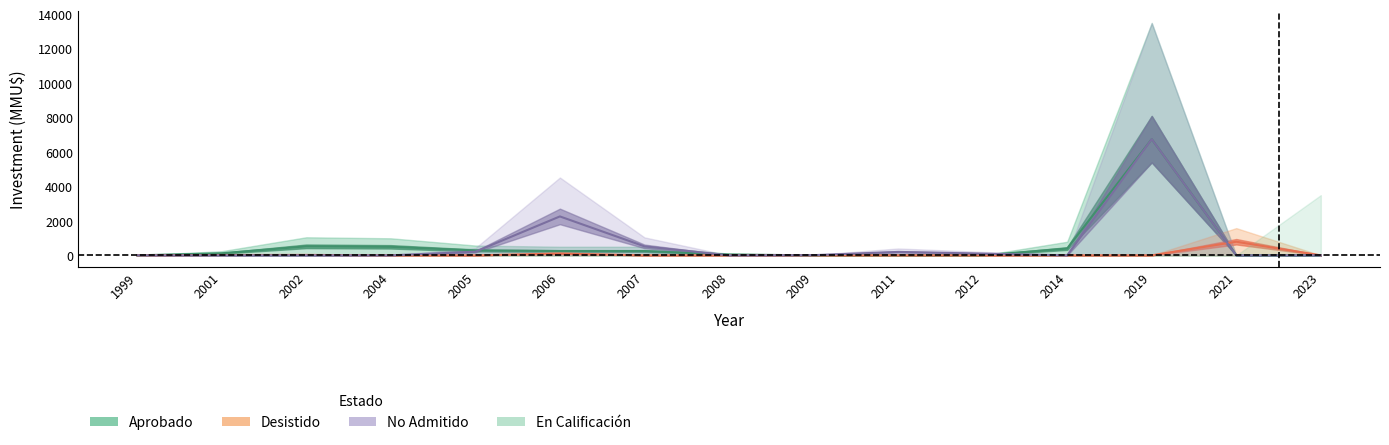

Is the value of Inversion_Aprobado at 1999 greater than the value of Inversion_NoAdmitido at 2014?

No